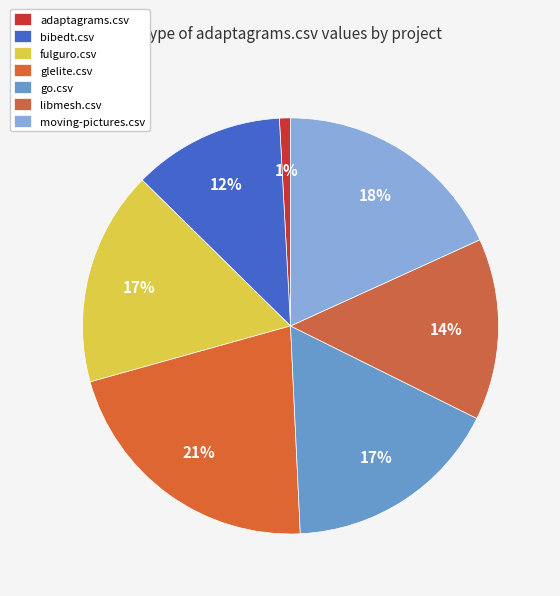

What is the smallest slice in the pie chart?

adaptagrams.csv